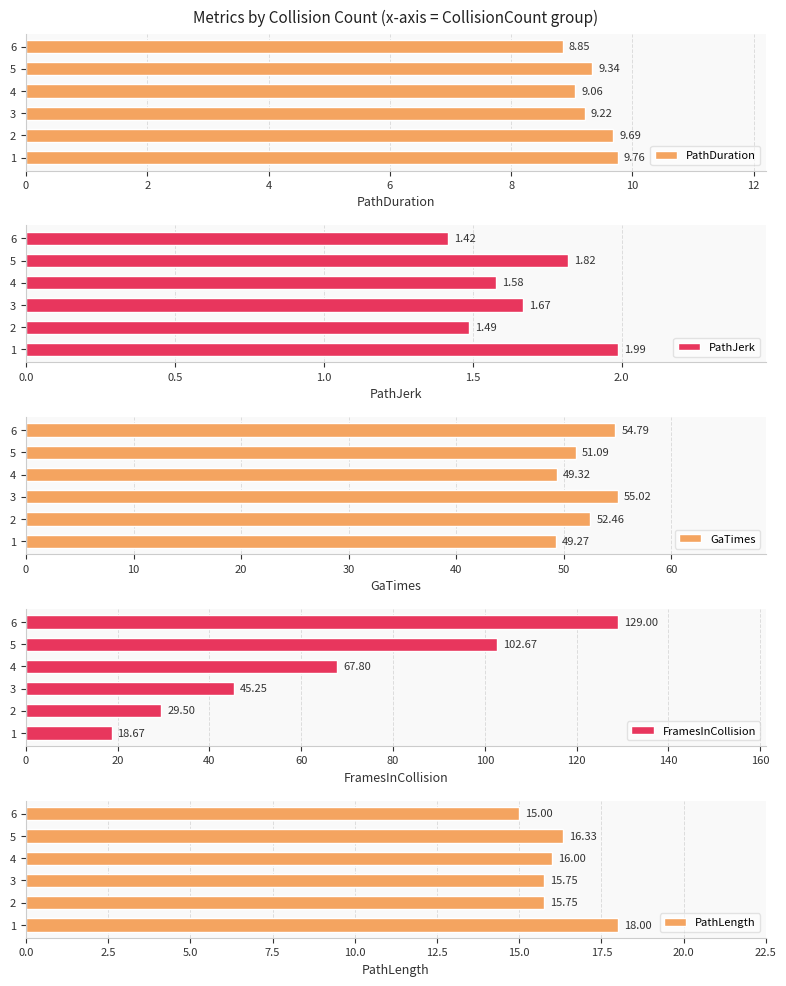

What is the difference between the second highest and minimum values in the PathDuration series?

0.8